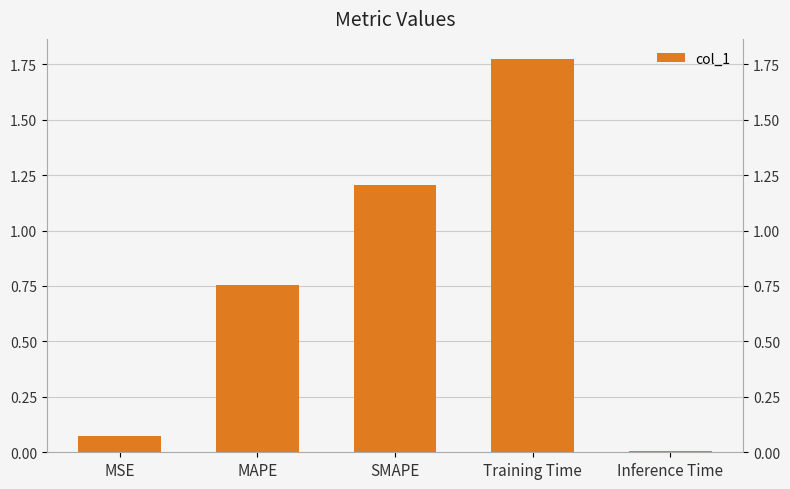

Rank the categories by value from highest to lowest.

Training Time, SMAPE, MAPE, MSE, Inference Time